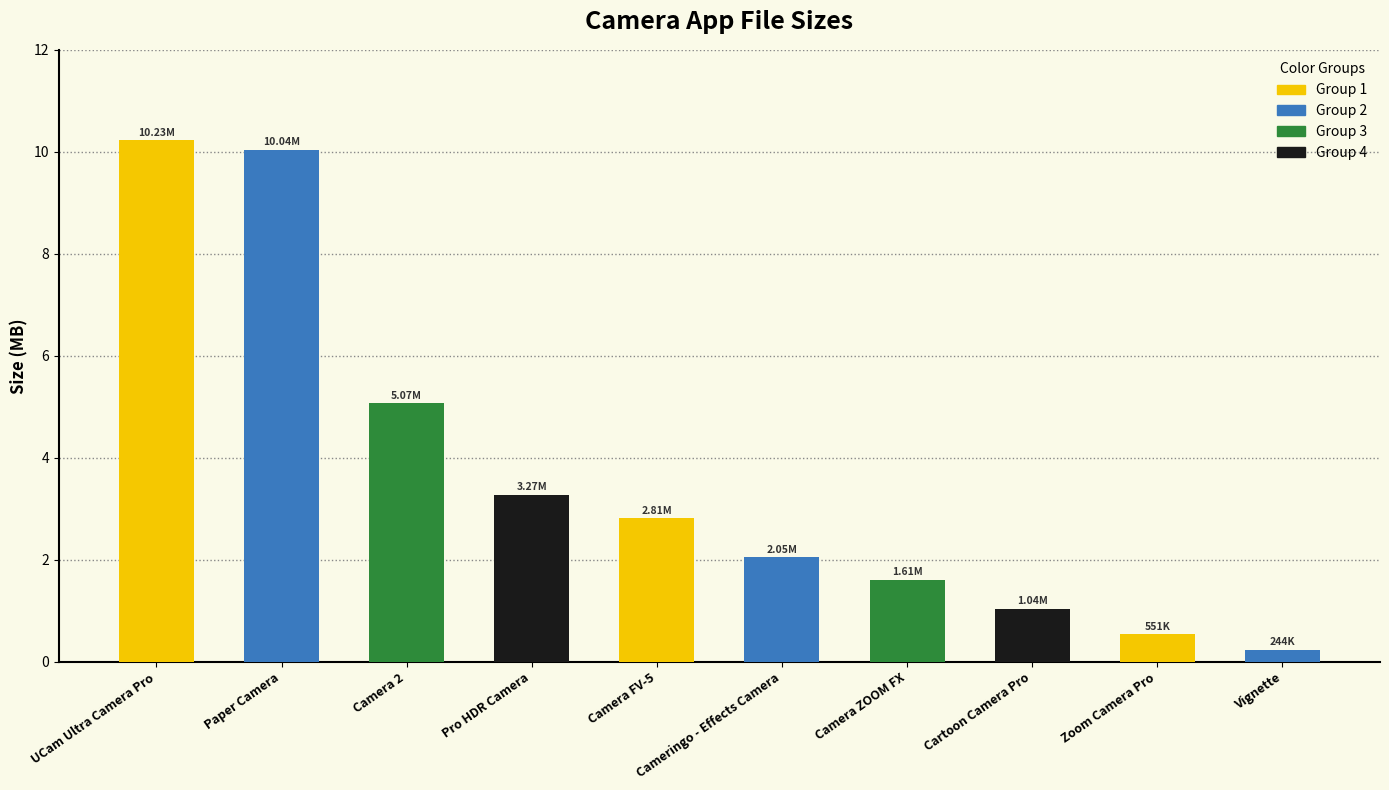

Does the chart contain stacked bars?

No